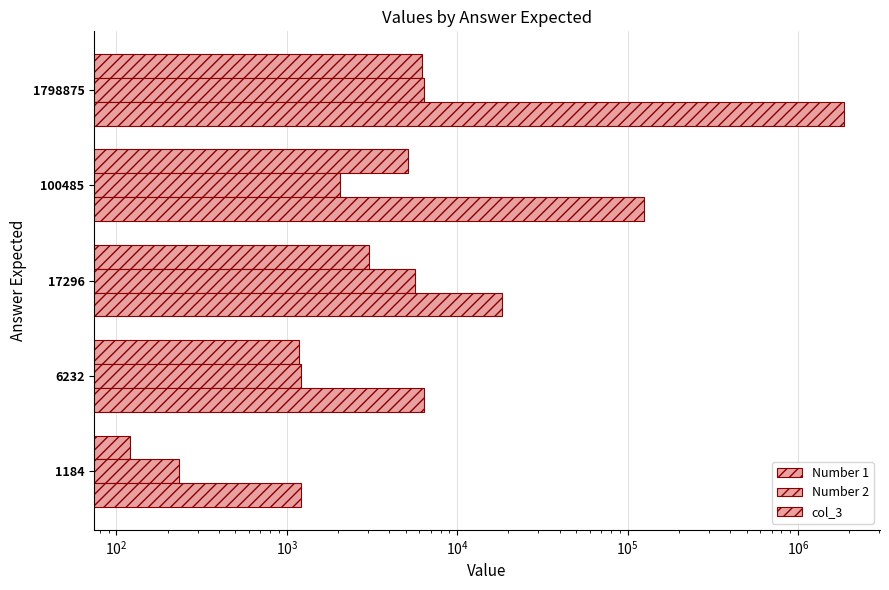

Reading left to right, transcribe all the data shown in this chart.

Number 1: 120	1184	3048	5112	6232
Number 2: 234	1210	5678	2048	6368
col_3: 1210	6368	18416	124155	1870245